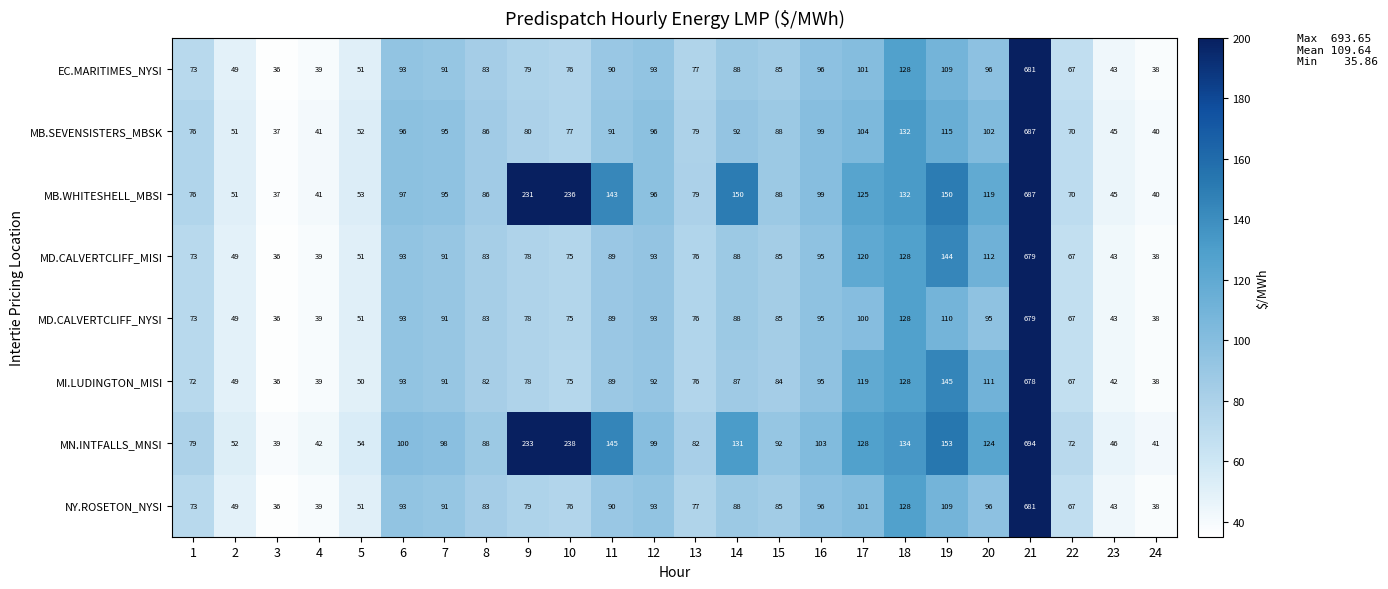

Which label corresponds to the smallest value in the chart?

3